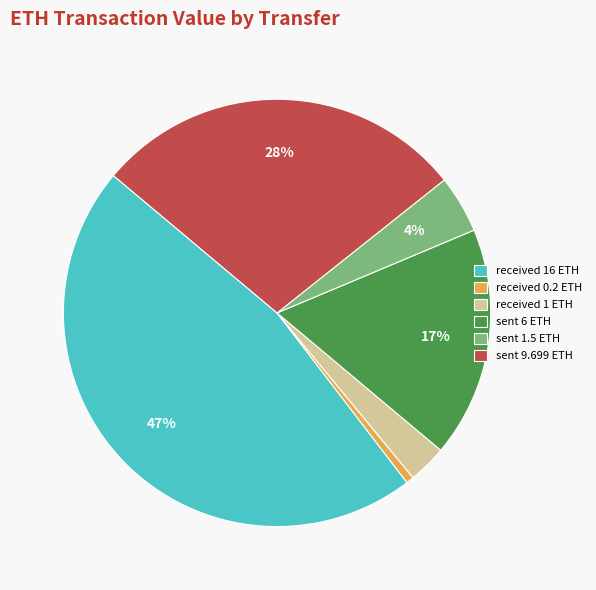

Rank the categories by value from highest to lowest.

received 16 ETH, sent 9.699 ETH, sent 6 ETH, sent 1.5 ETH, received 1 ETH, received 0.2 ETH